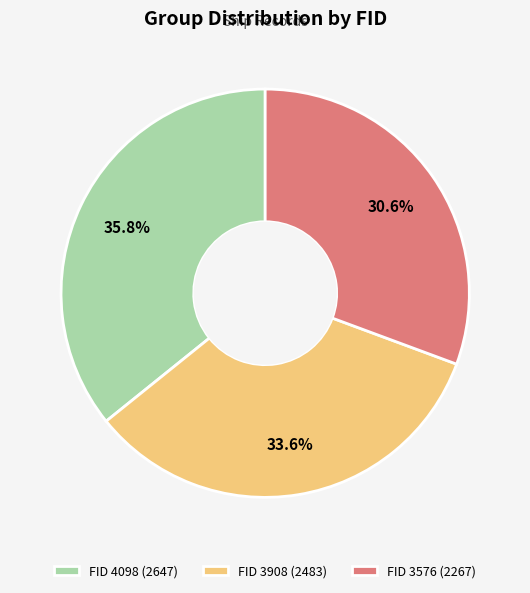

Is FID 4098 (2647) the majority of the pie?

No